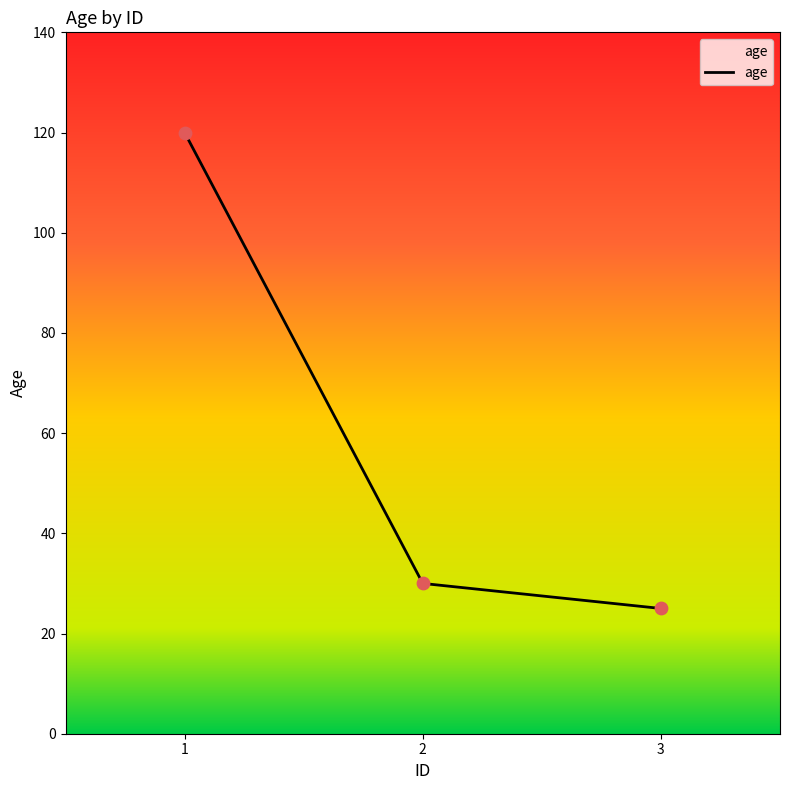

Approximately how many times larger is the value at 1 compared to 3?

4.8